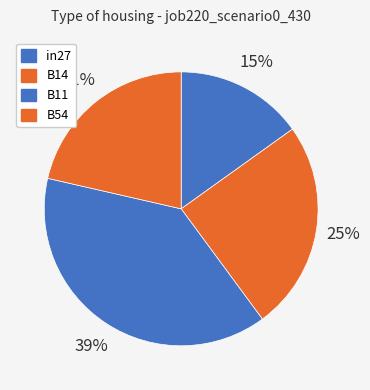

What is the total percentage of in27 and B54?

36.5%